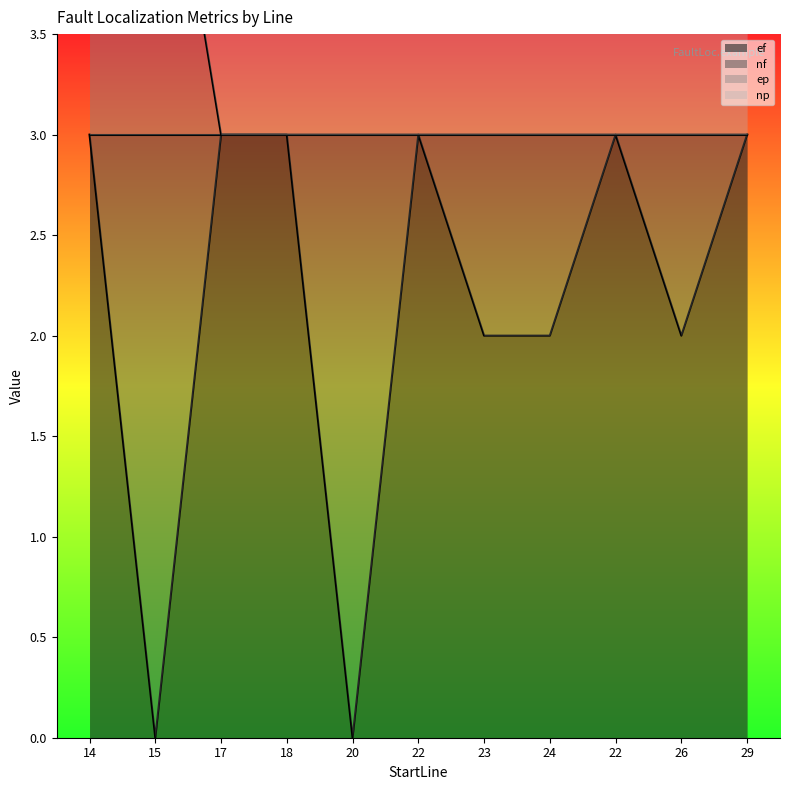

True or false: ef and ep intersect in this chart.

False